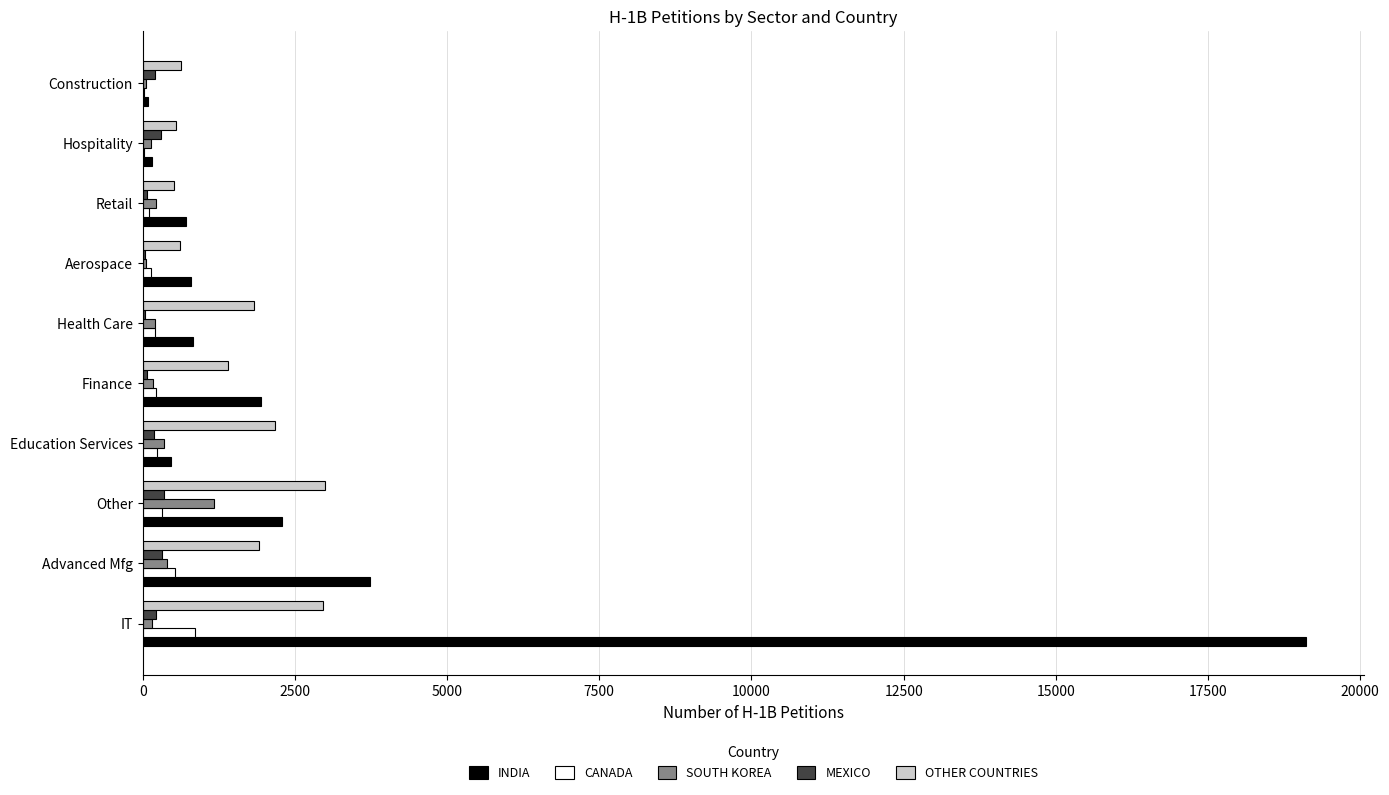

Which series changed the most between Other and Construction?

OTHER COUNTRIES